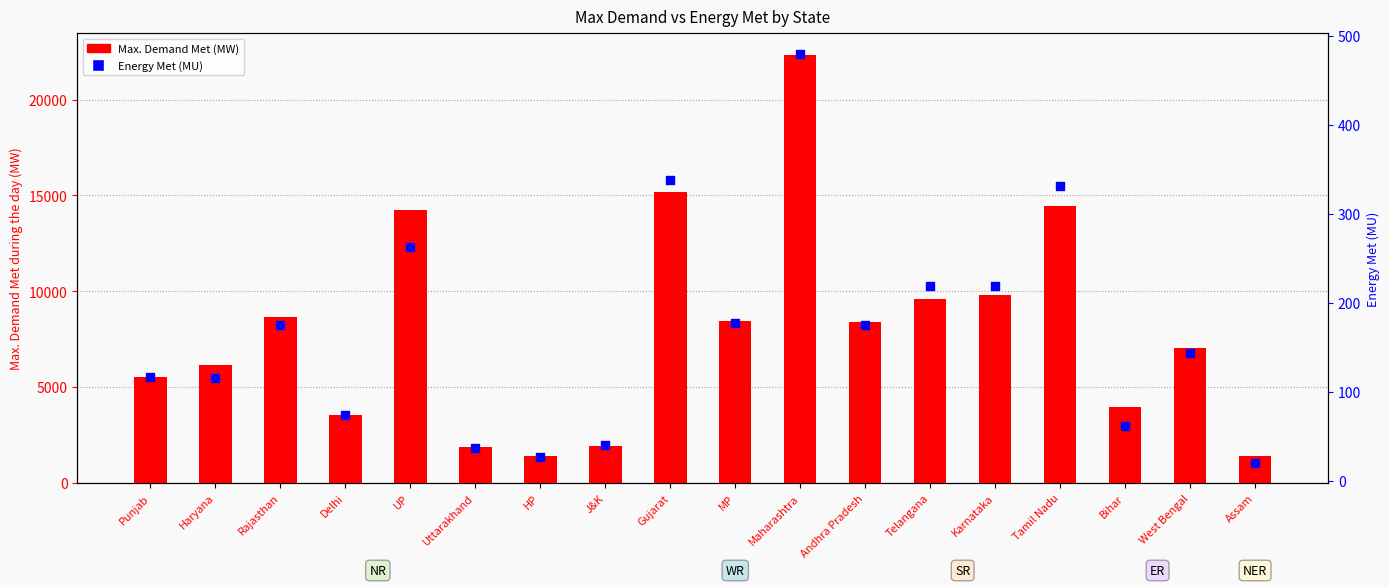

What is the total value across all series at MP?

8639.3